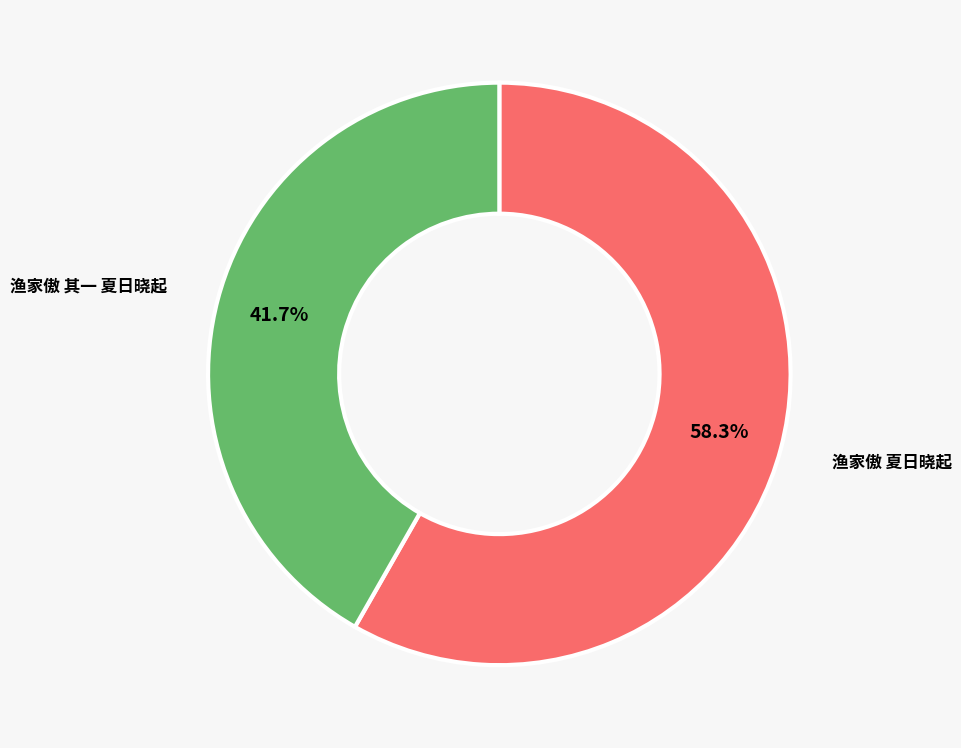

The 渔家傲 夏日晓起 slice represents 58% of the pie. True or false?

True